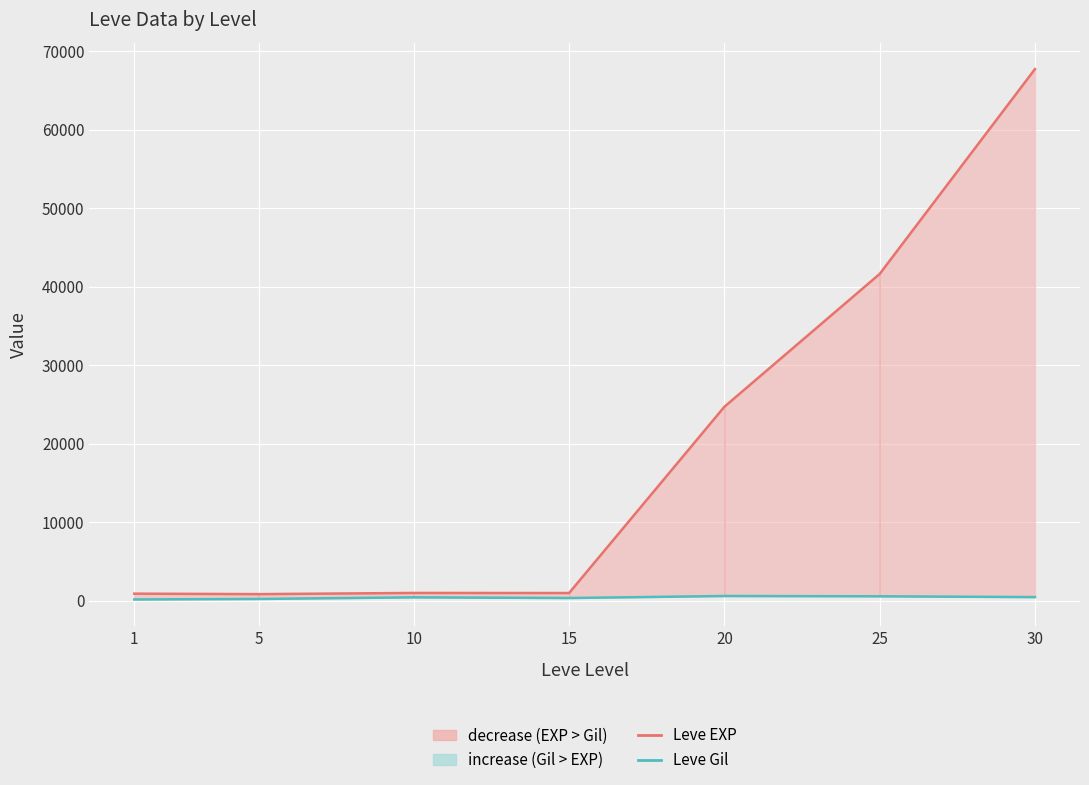

What is the value of the Leve EXP point at the 3rd from the left?

990